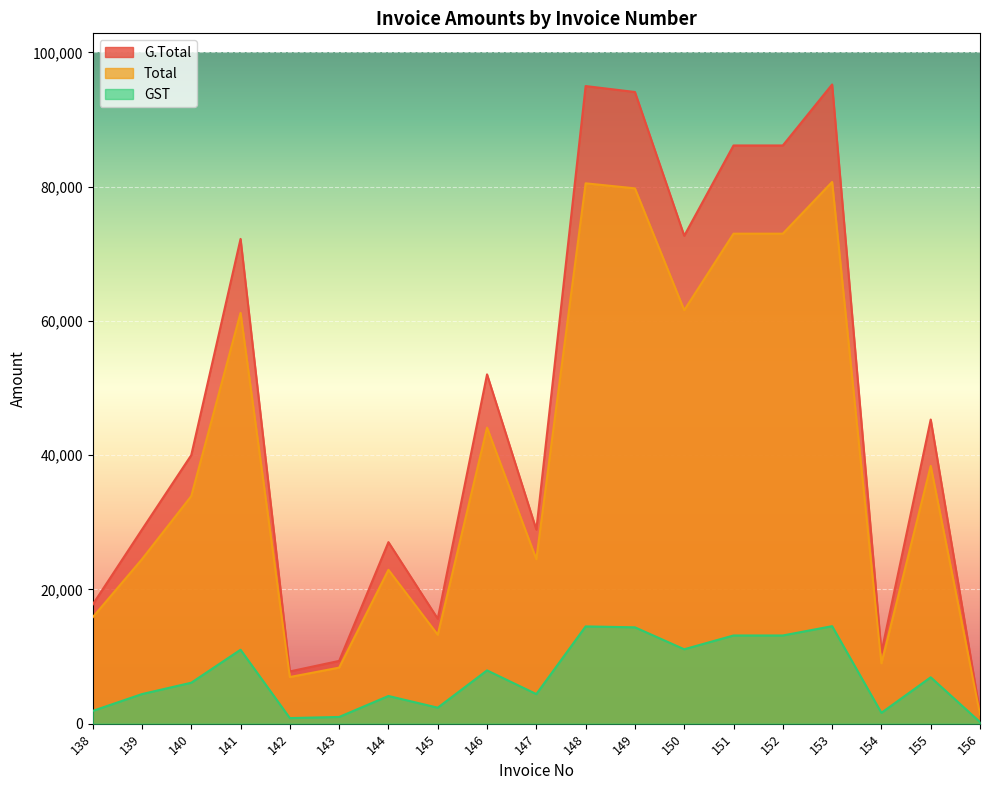

How many lines are shown in the chart?

3